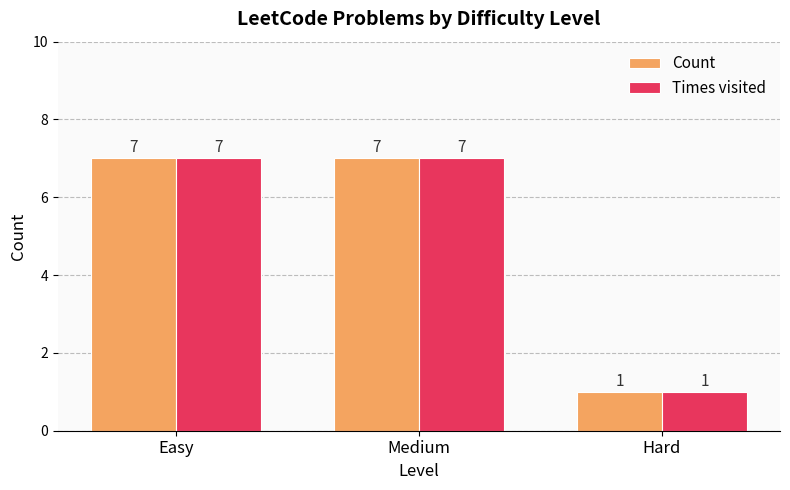

Reading left to right, transcribe all the data shown in this chart.

Count: 7	7	1
Times visited: 7	7	1